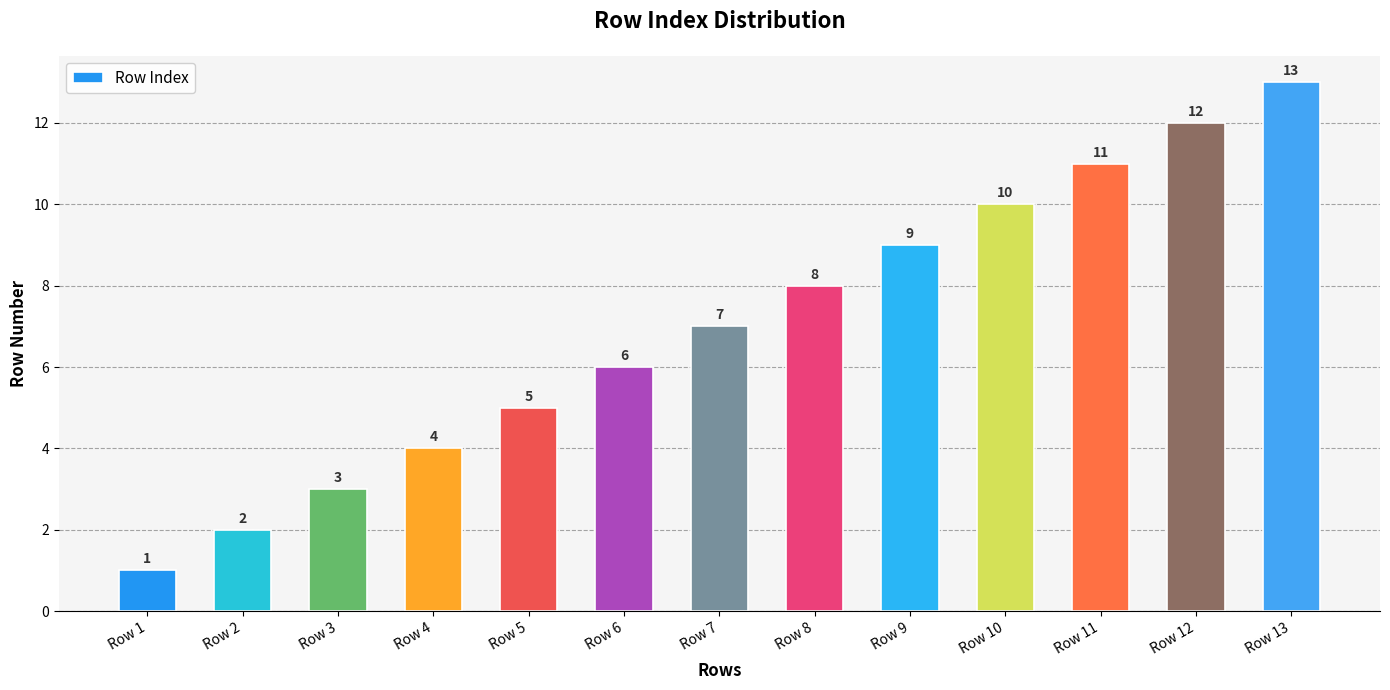

Reading left to right, extract all data points from this chart.

Row 1=1	Row 2=2	Row 3=3	Row 4=4	Row 5=5	Row 6=6	Row 7=7	Row 8=8	Row 9=9	Row 10=10	Row 11=11	Row 12=12	Row 13=13